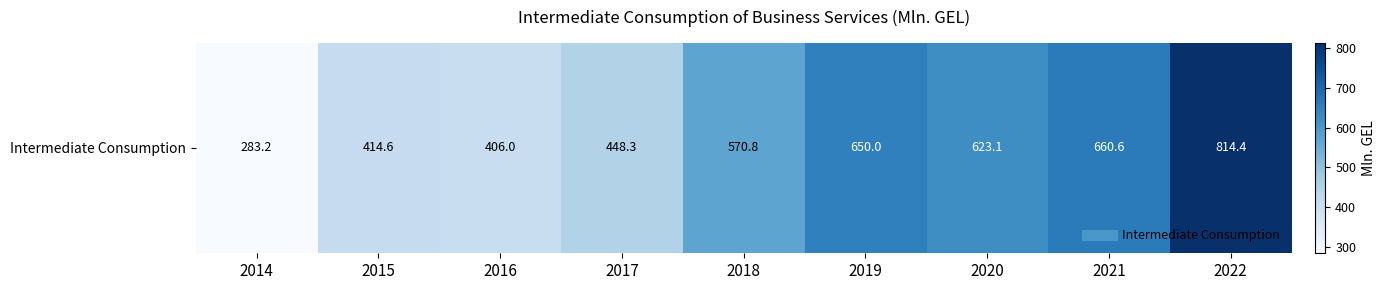

What is the sum of all values?

4870.9